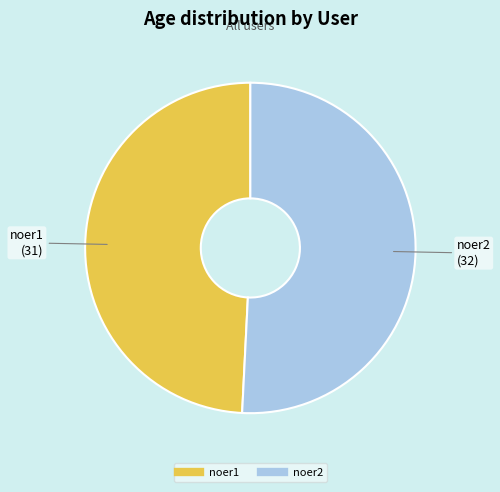

Which slice represents more than half of the pie?

noer2